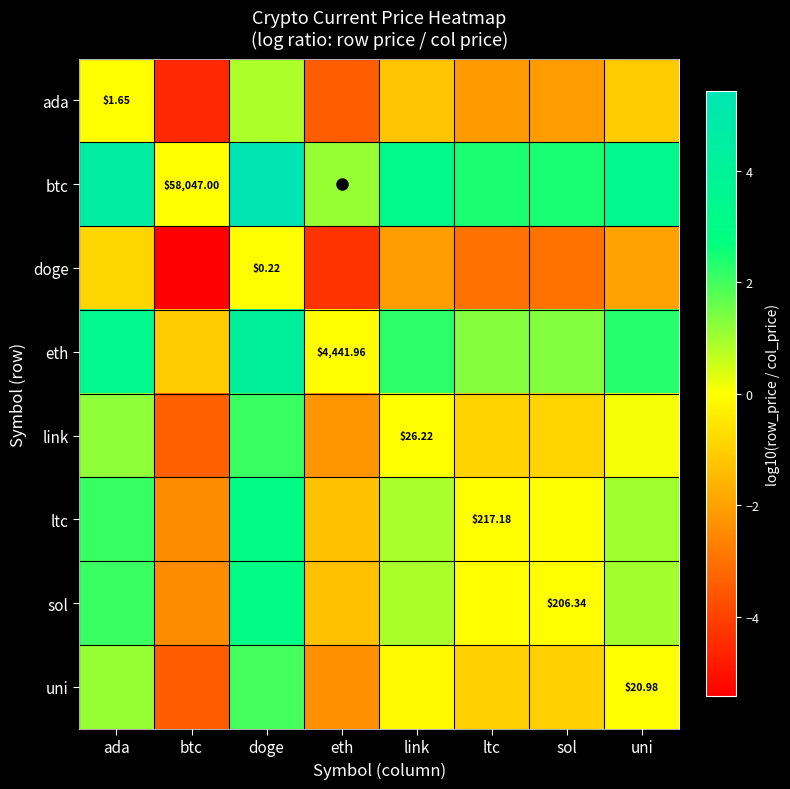

What is the sum of the link values at doge and ada?

3.3